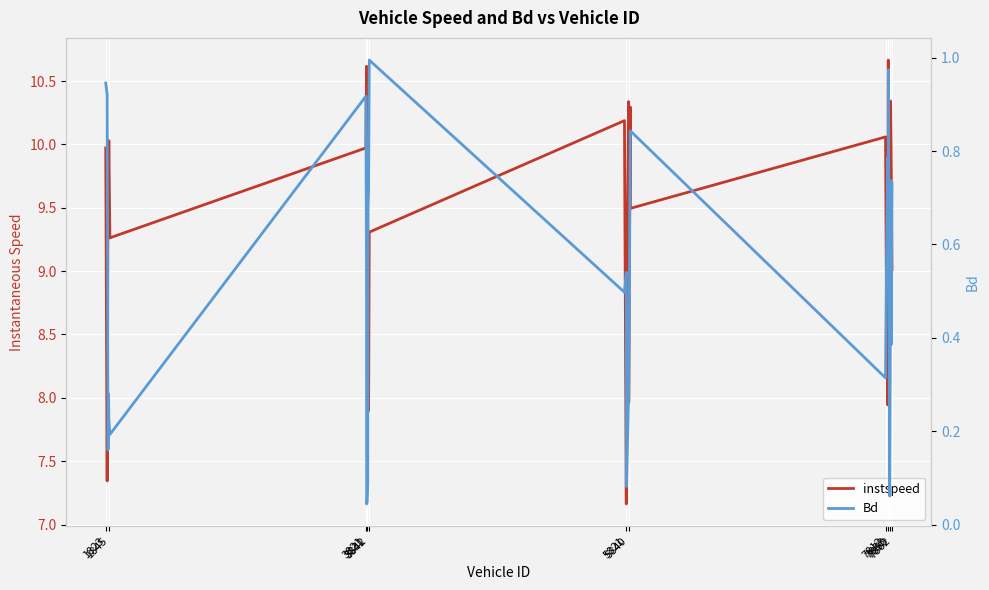

How many interior local peaks does the Bd series have?

8